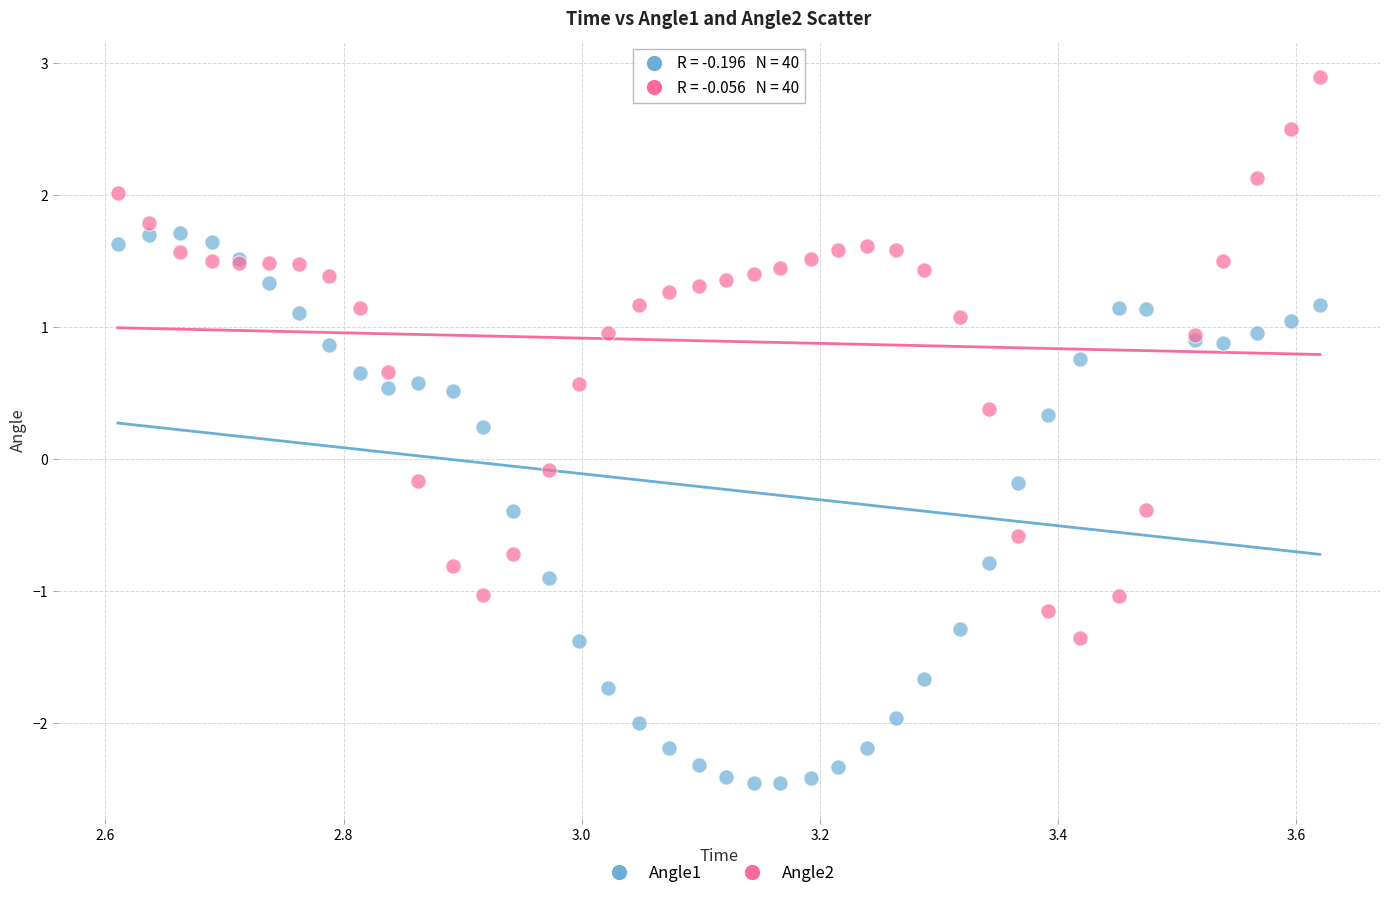

Which series contains the highest Y value?

Angle2